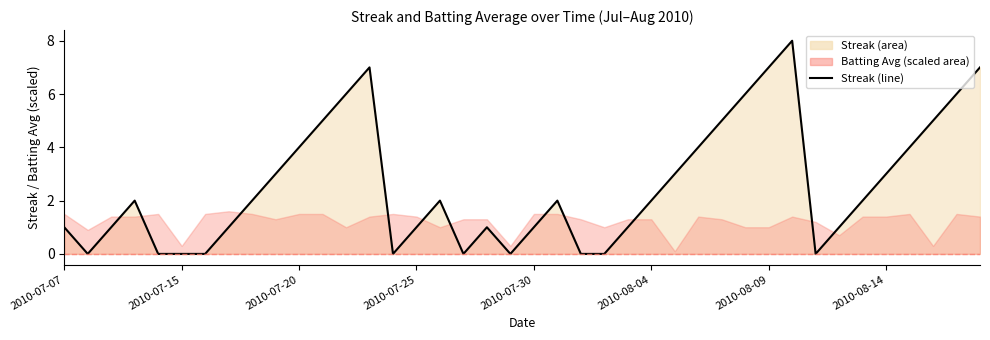

What is the difference between the maximum and minimum values?

8